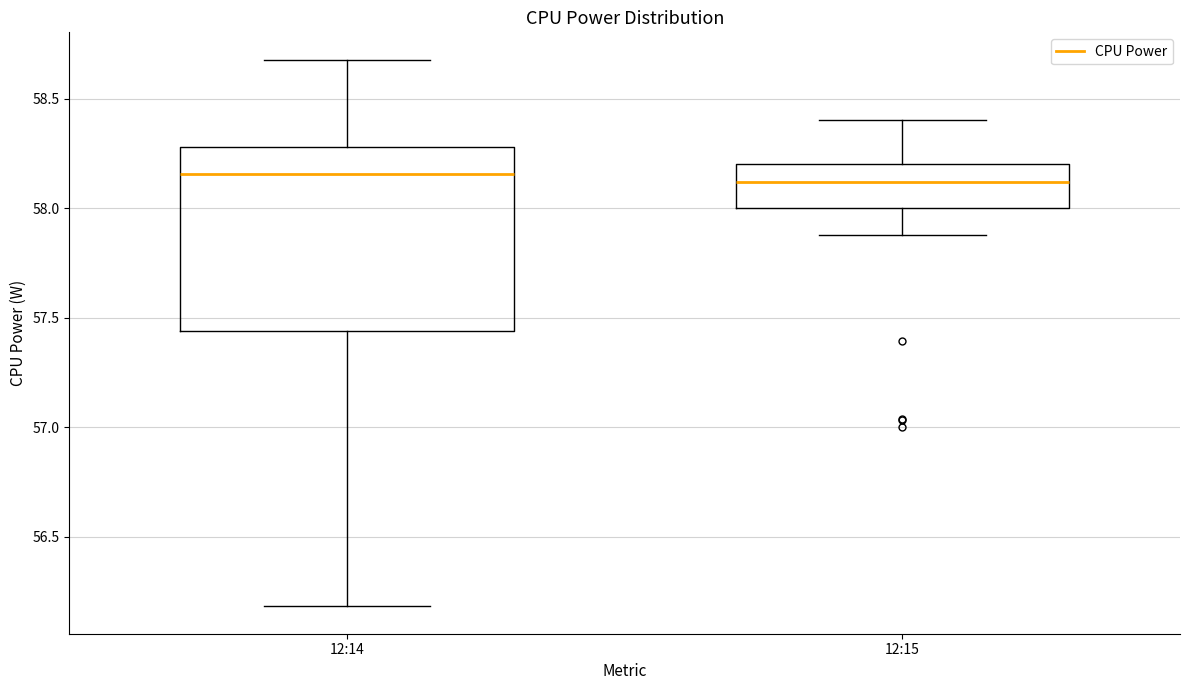

Reading left to right, read every box against the y-axis: the position of its median line, the range the box covers, and the ends of its whiskers. The values are not printed on the chart, so give them approximately, as read against the axis.

12:14: median 58.15, box 57.45 to 58.30, whiskers 56.20 to 58.70
12:15: median 58.10, box 58.00 to 58.20, whiskers 57.90 to 58.40